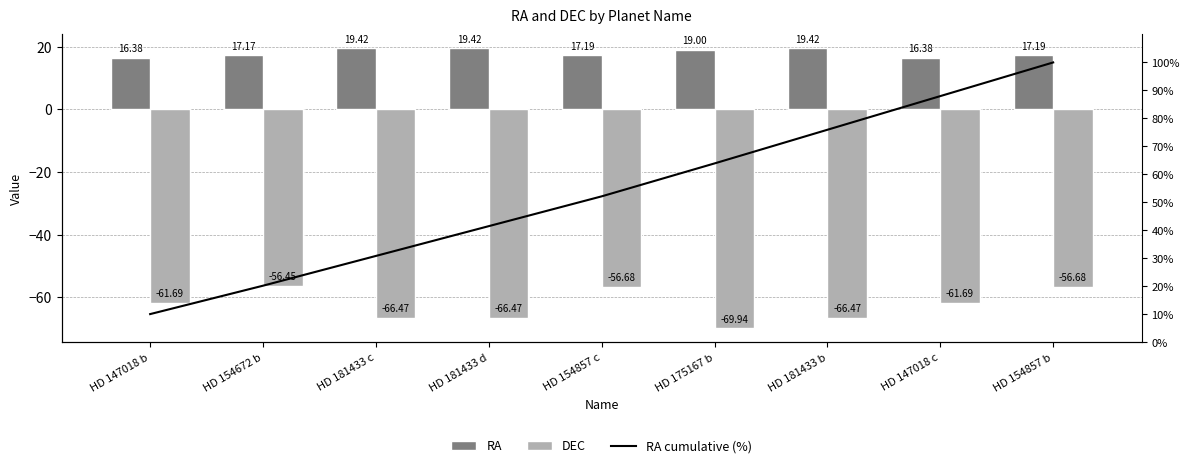

What value does the DEC series have at HD 181433 d?

-66.5